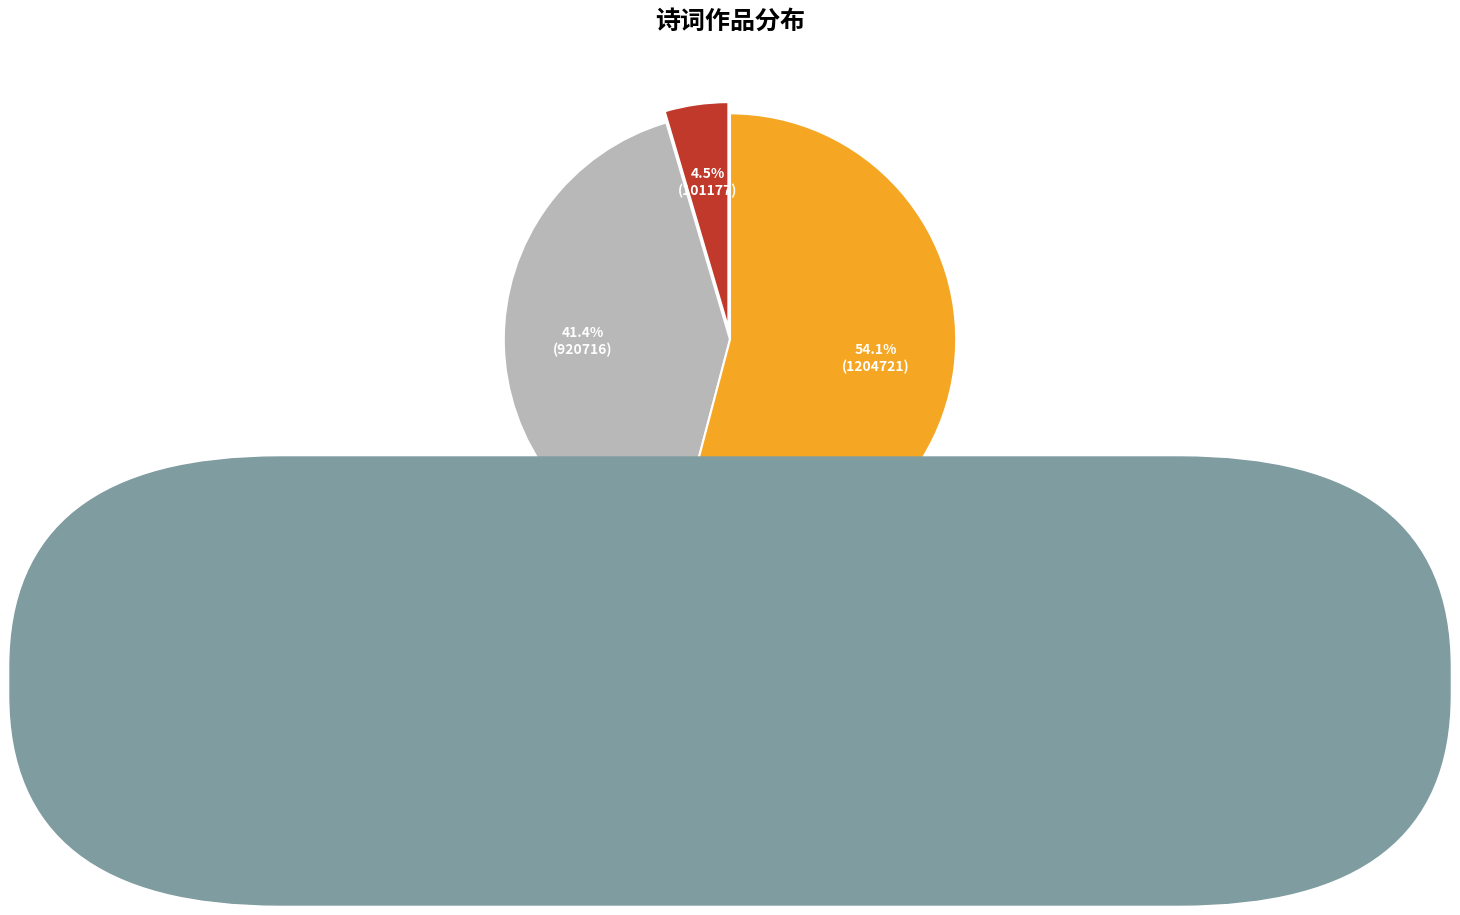

To the nearest percent, what is the difference between the largest and smallest slice percentages?

50%